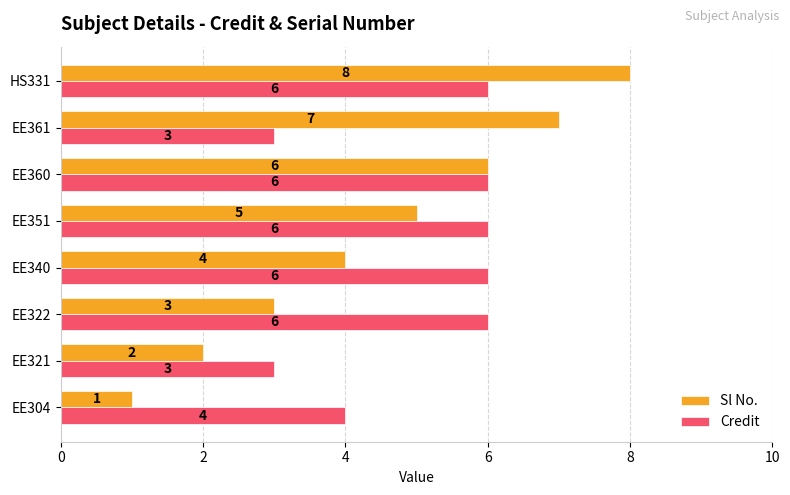

Is the value of Credit at EE340 greater than the value of Sl No. at EE361?

No